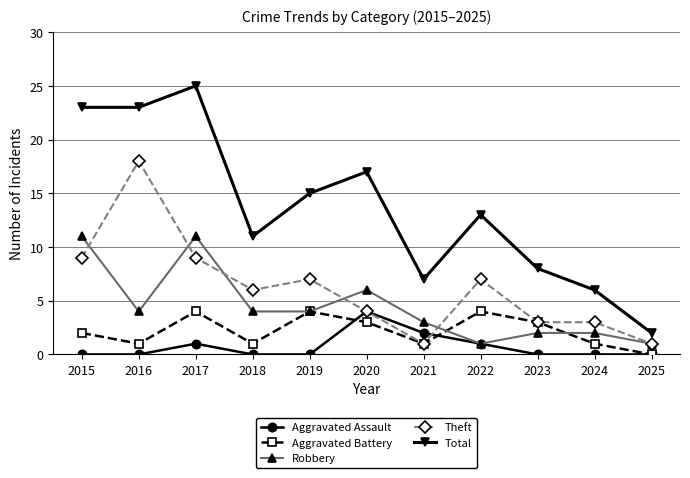

The value of Aggravated Battery at 2025 is -2. True or false?

False